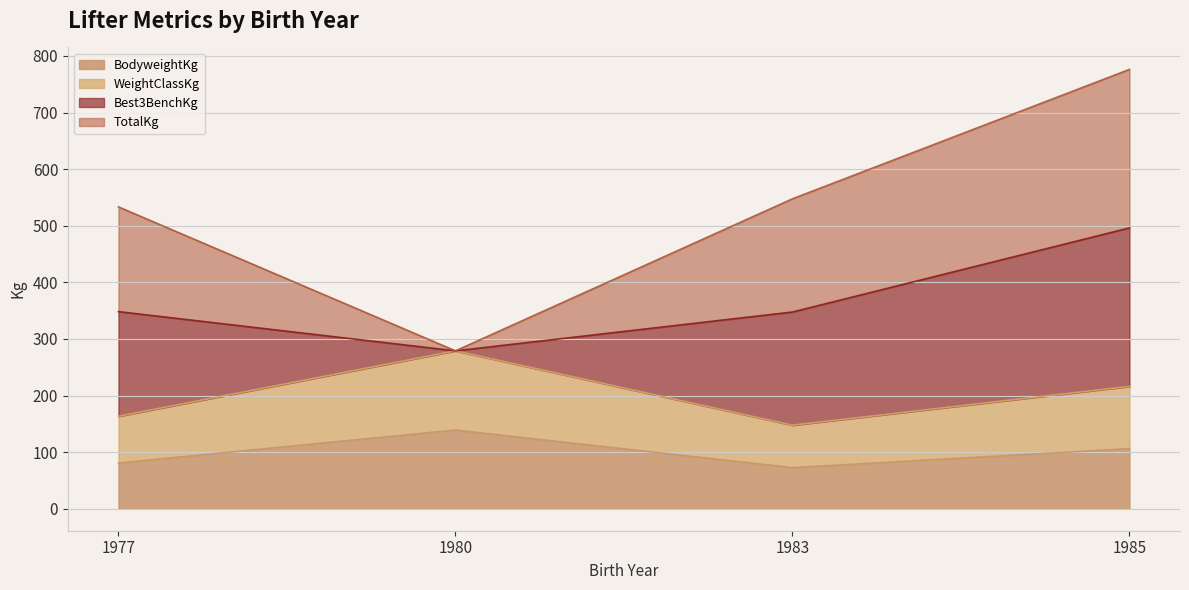

True or false: BodyweightKg and WeightClassKg intersect in this chart.

False